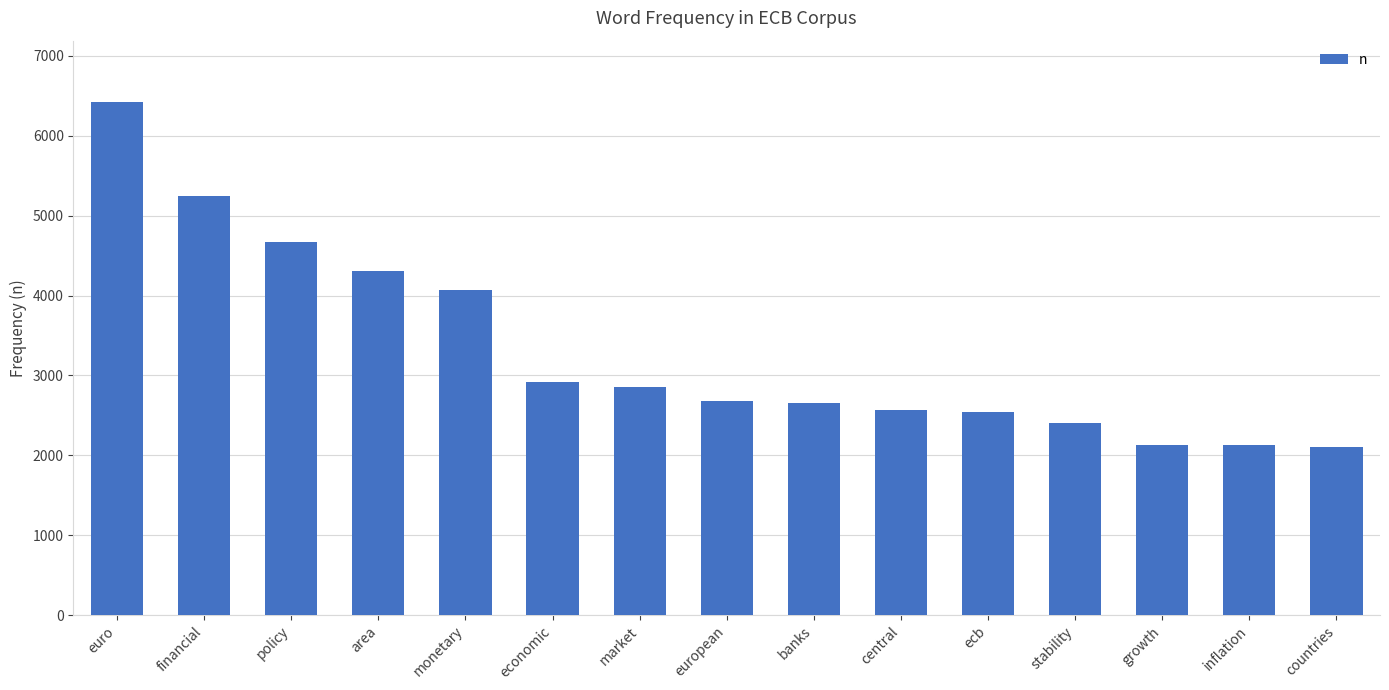

How many data points are less than 2675?

7